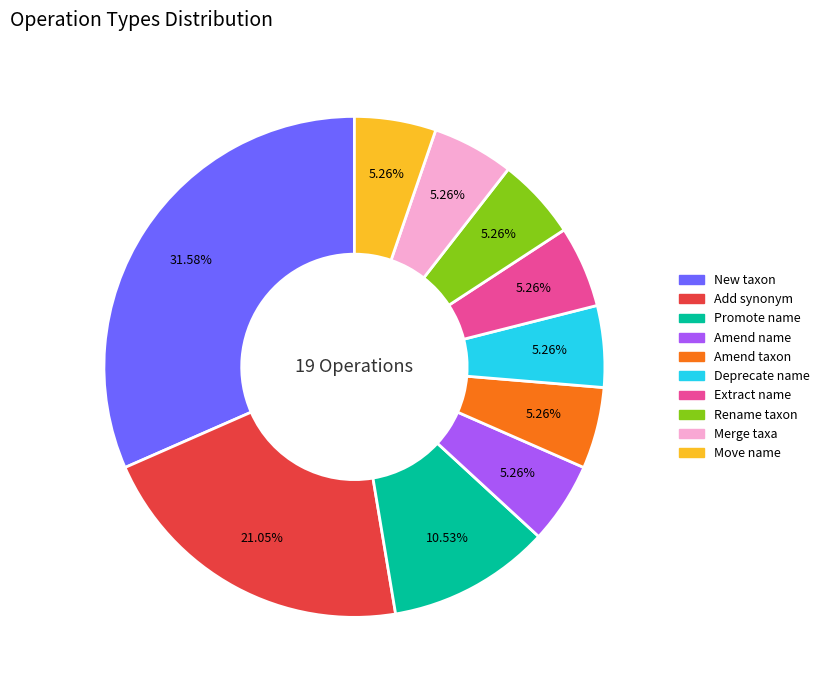

Does Move name account for over 50% of the chart?

No